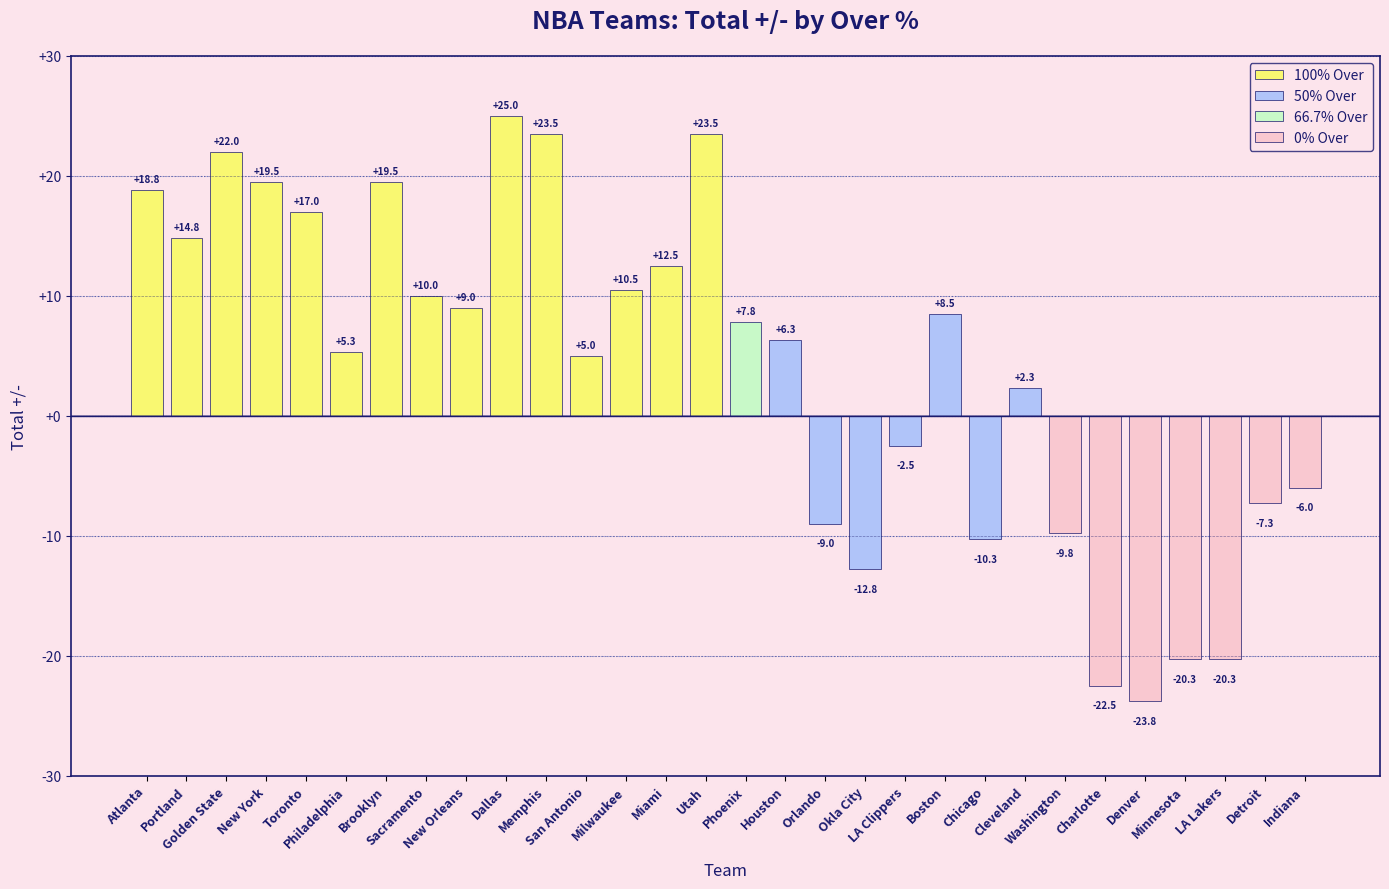

Which has a higher value, LA Clippers or Memphis?

Memphis